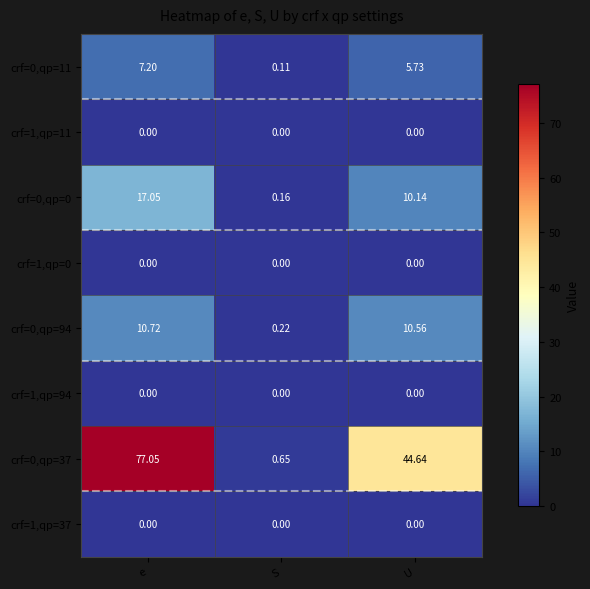

Is the value of crf=1,qp=94 at S greater than the value of crf=0,qp=11 at e?

No